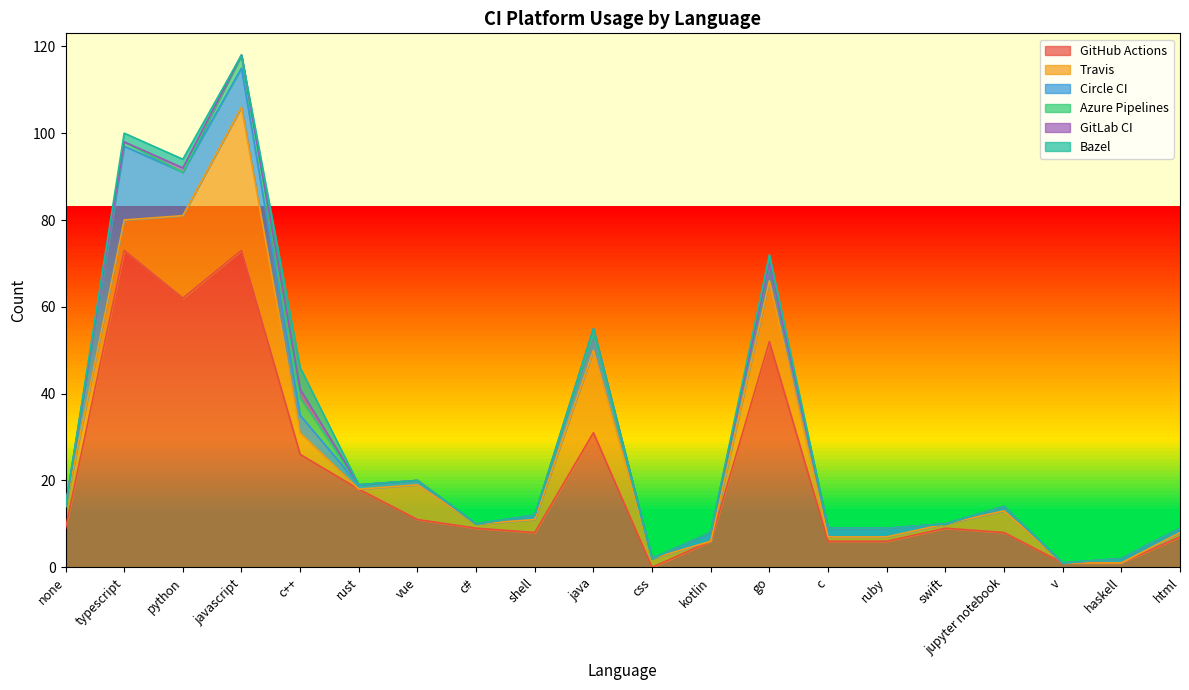

At which label does Travis first exceed 3?

none